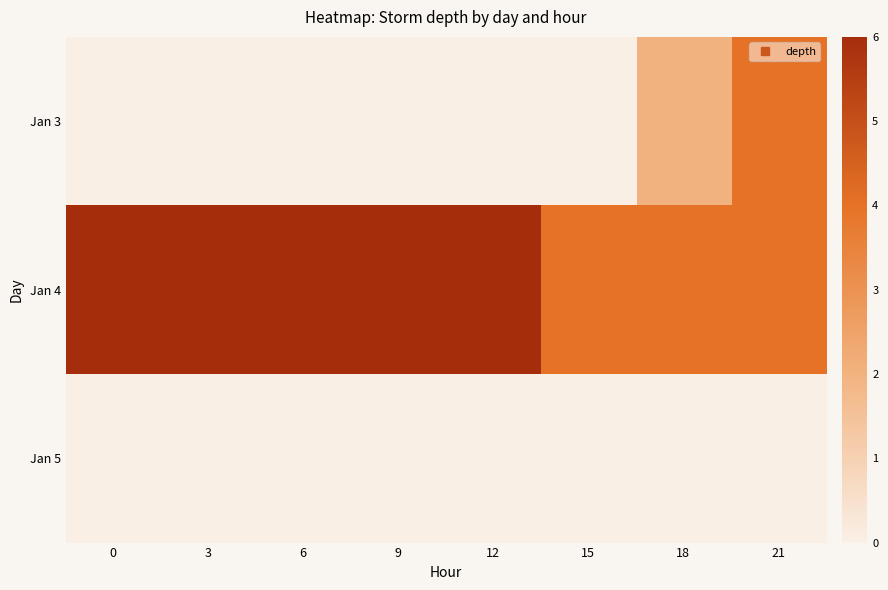

Reading right to left, transcribe all the data shown in this chart.

Jan 3: 21=4	18=2	15=0	12=0	9=0	6=0	3=0	0=0
Jan 4: 21=4	18=4	15=4	12=6	9=6	6=6	3=6	0=6
Jan 5: 21=0	18=0	15=0	12=0	9=0	6=0	3=0	0=0